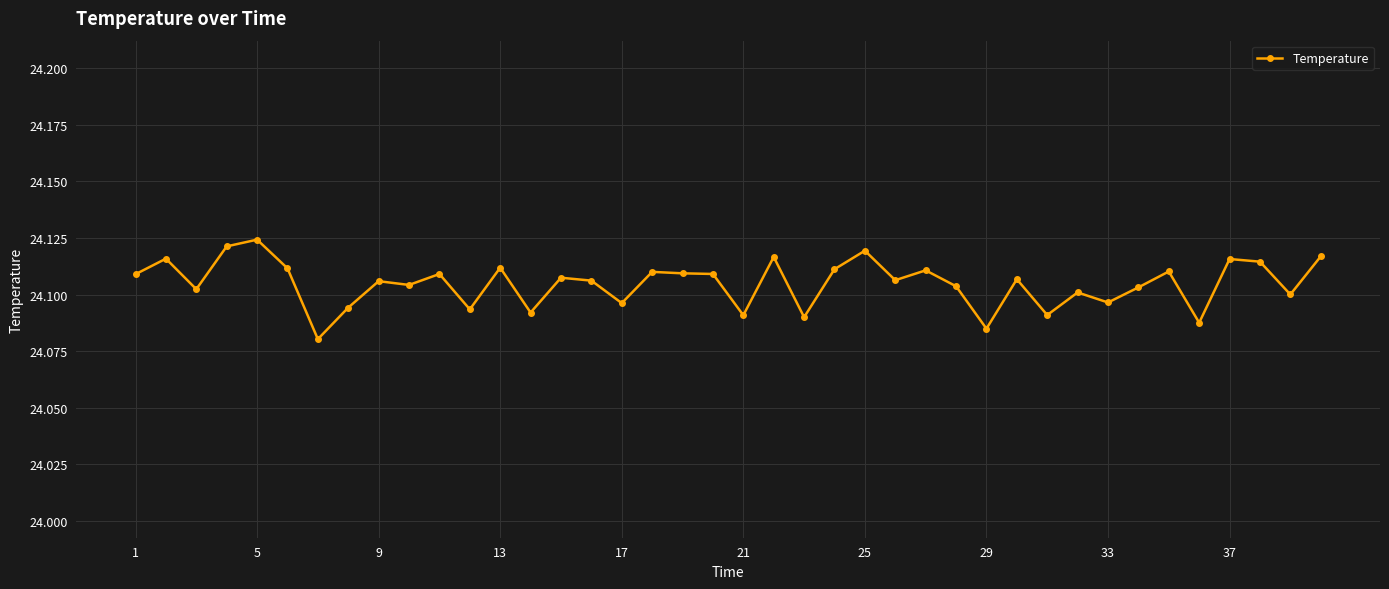

True or false: the data has more than 2 interior local peaks.

True